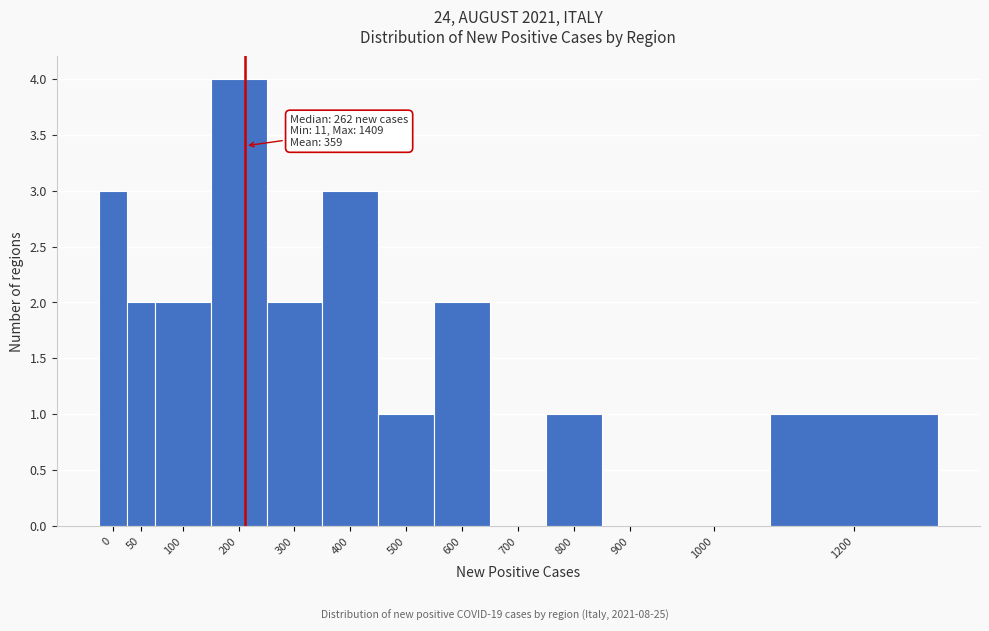

Reading right to left, list all the values displayed in this chart.

1200=1	1000=0	900=0	800=1	700=0	600=2	500=1	400=3	300=2	200=4	100=2	50=2	0=3